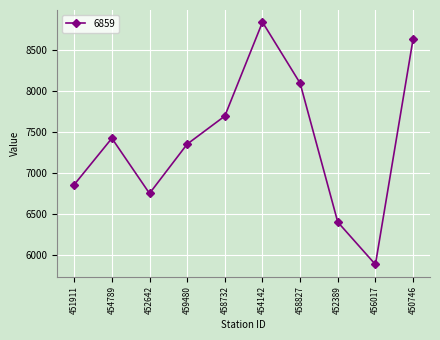

What is the difference between the maximum and minimum values?

2944